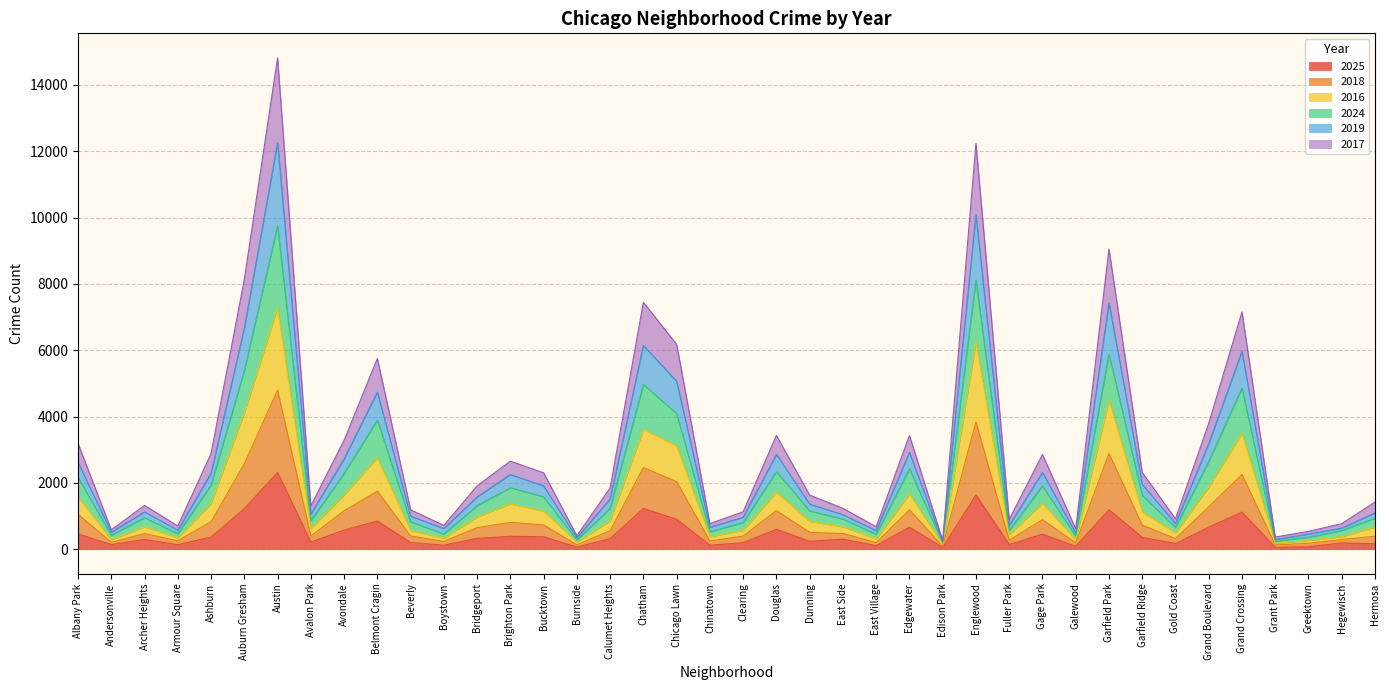

The 2025 series shows 1205 at Austin. True or false?

False